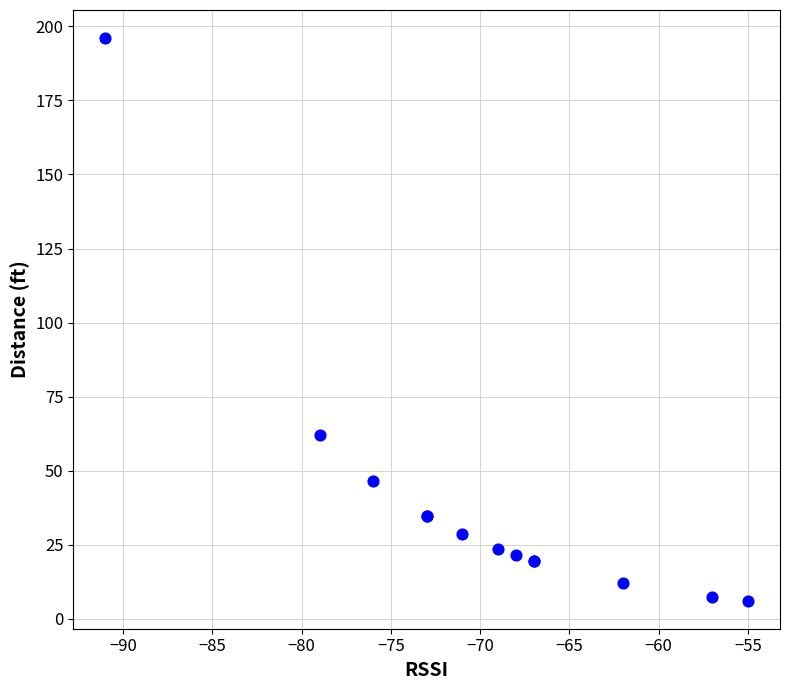

What Y value in the scatter plot is closest to 101?

62.0